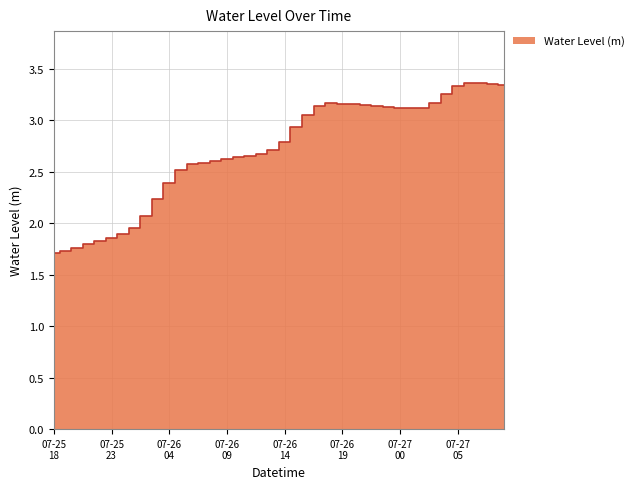

What is the change in value from 2024-07-26 02:00 to 2024-07-26 11:00?

+0.6